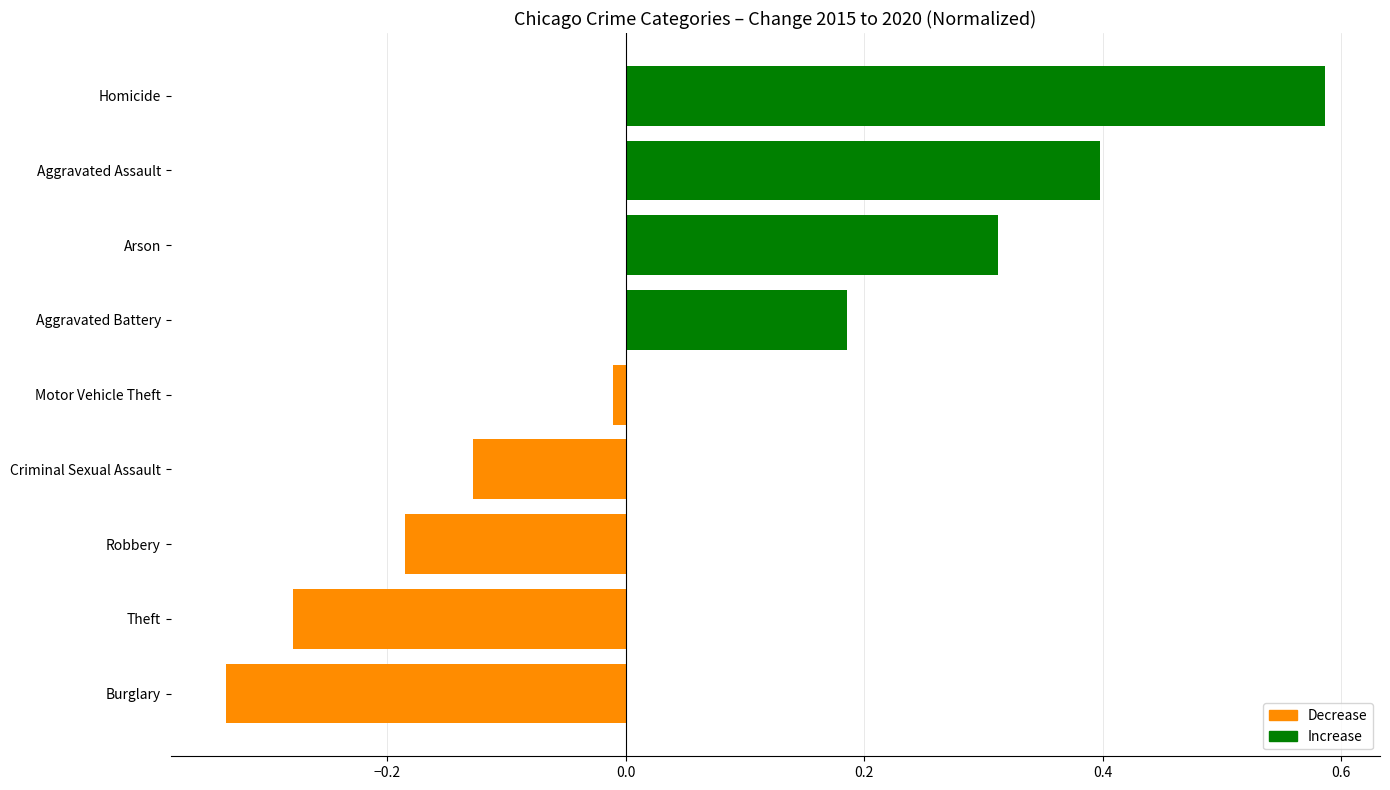

What is the difference between the maximum and second lowest values?

0.9